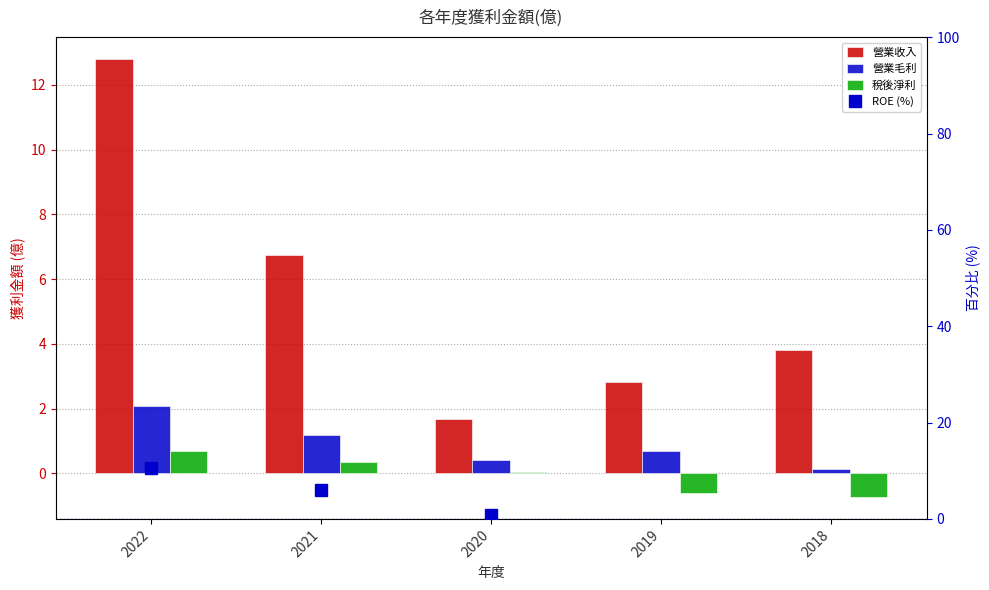

The ROE (%) series shows 5.9 at 2021. True or false?

True